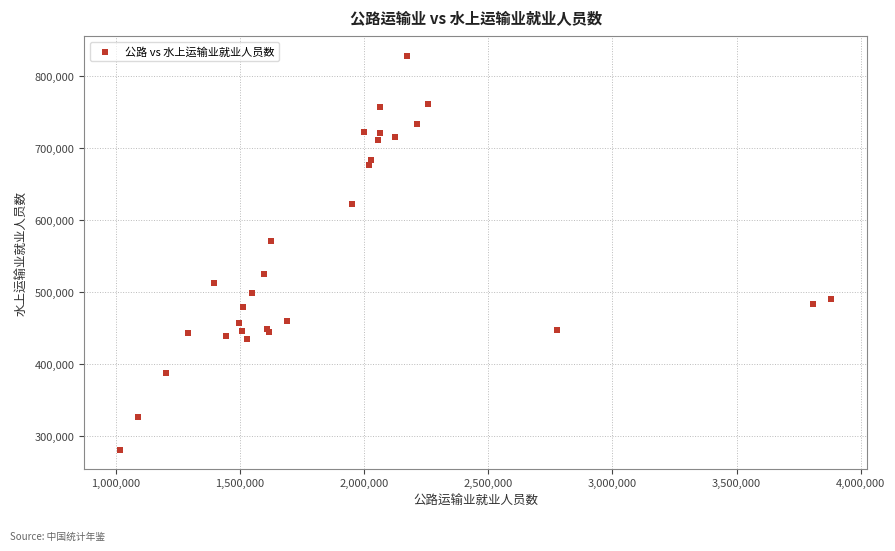

What Y value in the scatter plot is closest to 554725?

570463